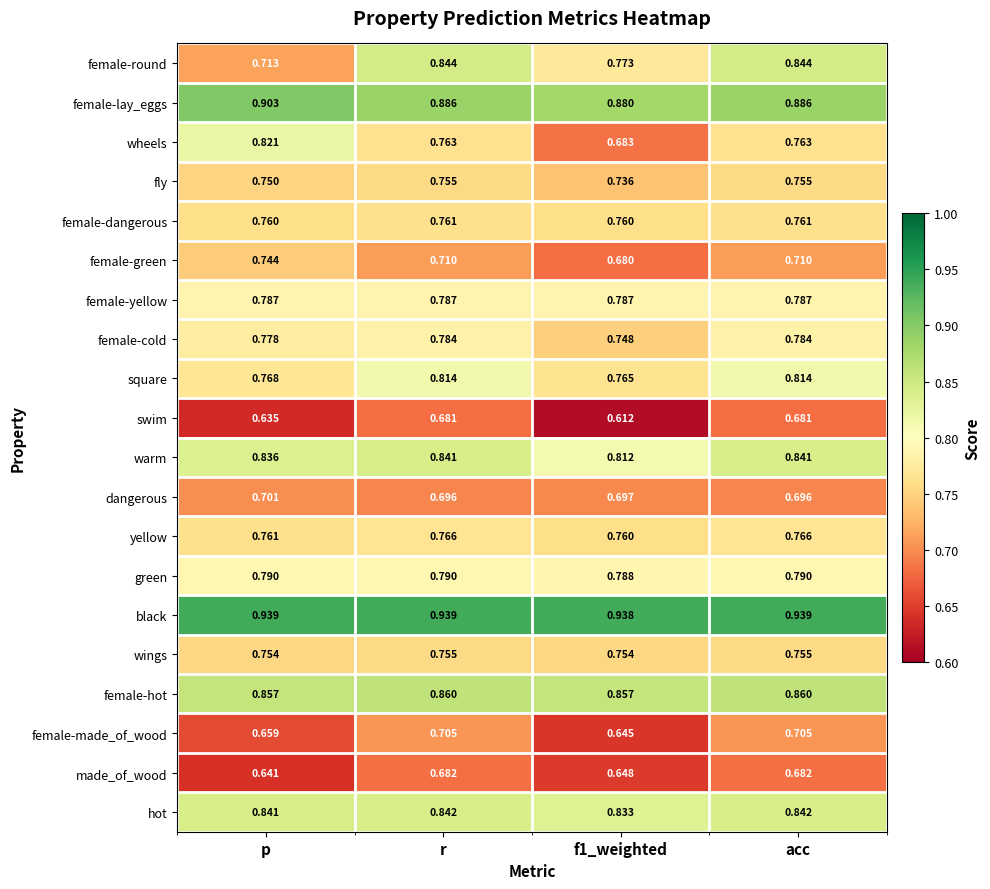

At how many categories does at least one series exceed 0?

4